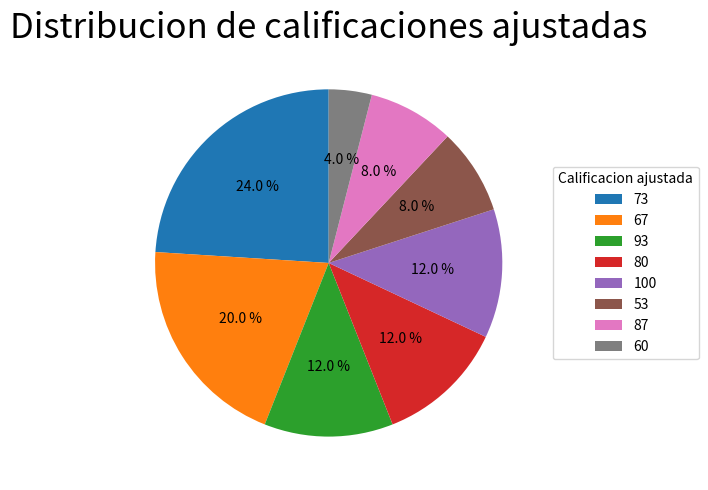

Which slice is the smallest?

60